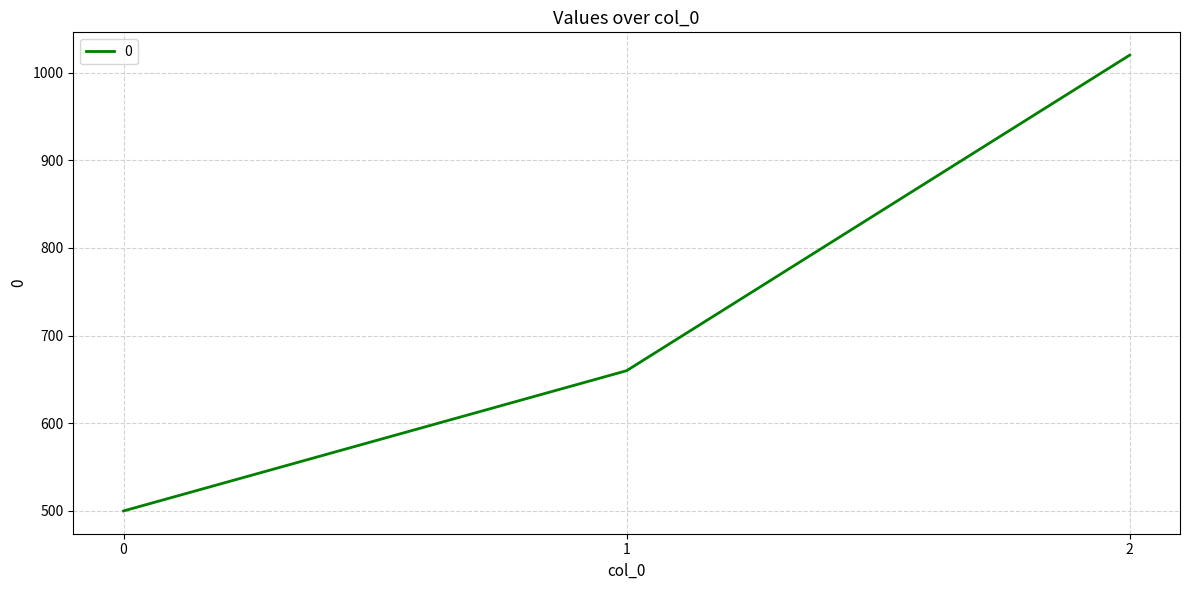

What is the sum of the values at 1 and 0?

1160